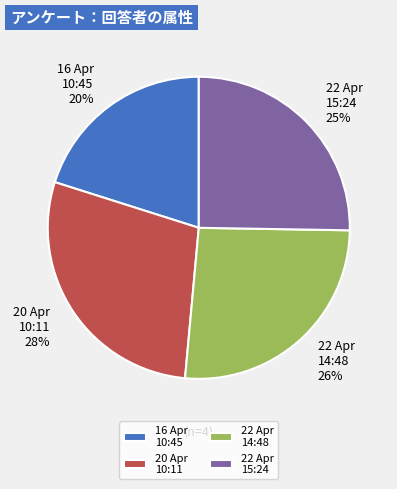

Is the sum of 20 Apr 10:11 and 16 Apr 10:45 greater than half?

No